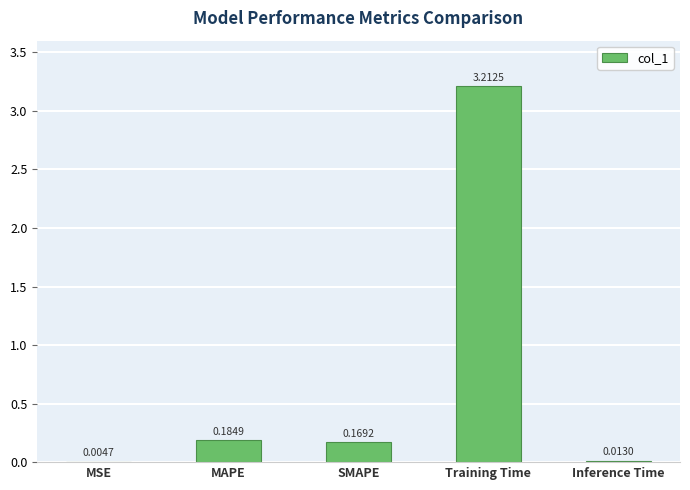

The value at Training Time is 3.2. True or false?

True